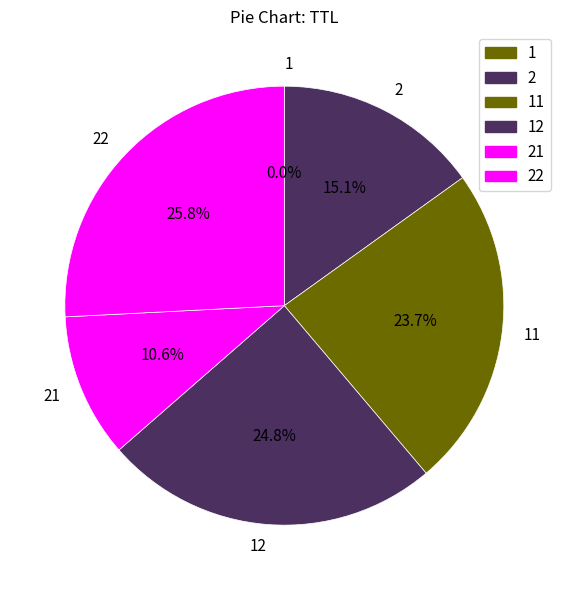

Which category has the biggest portion of the pie?

22